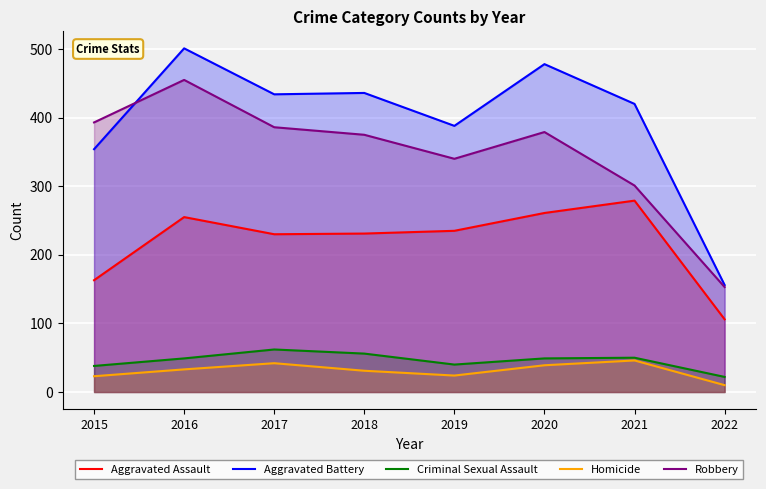

What is the approximate value of Aggravated Assault at 2022?

106